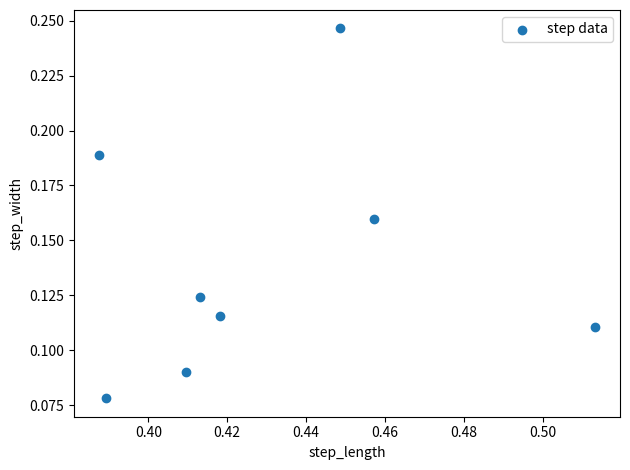

What is the average X value?

0.4